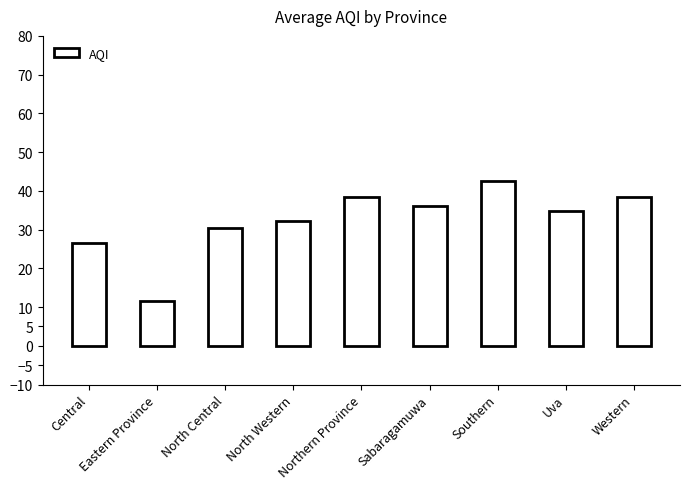

What is the sum of the values at Southern and Sabaragamuwa?

78.5